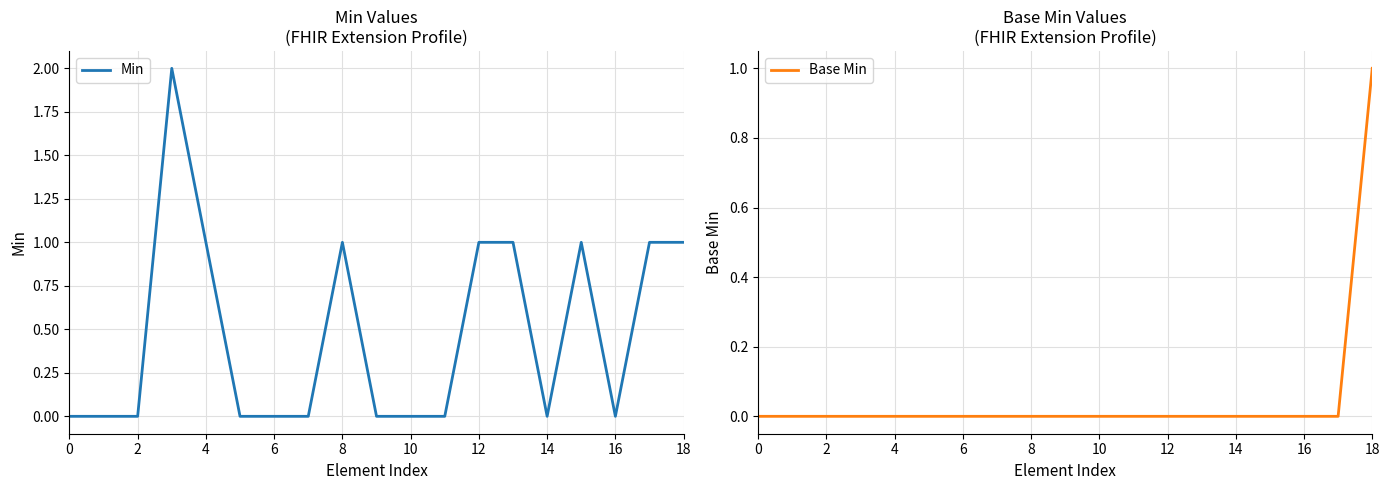

The value of Min at 2 is 0. True or false?

True